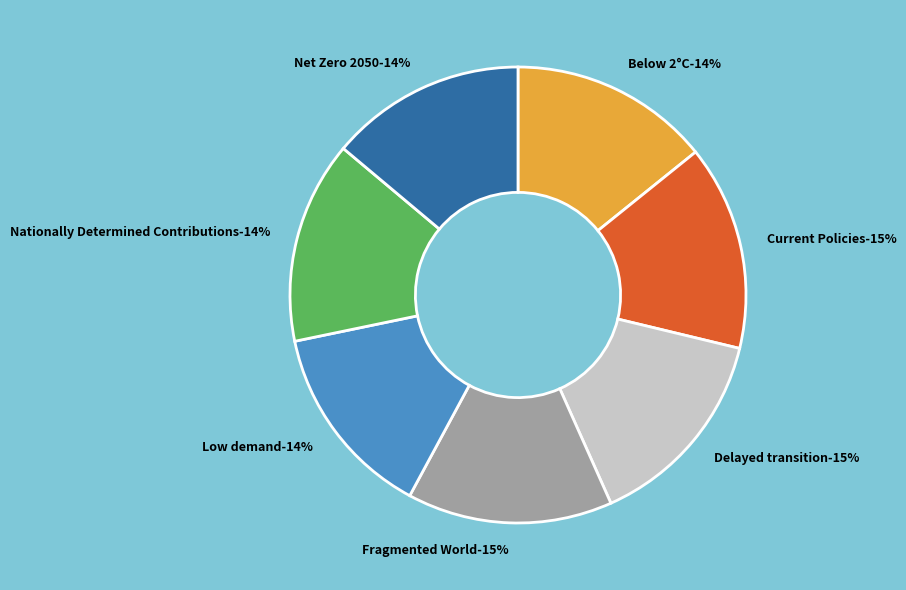

Which category has the smallest portion of the pie?

Low demand